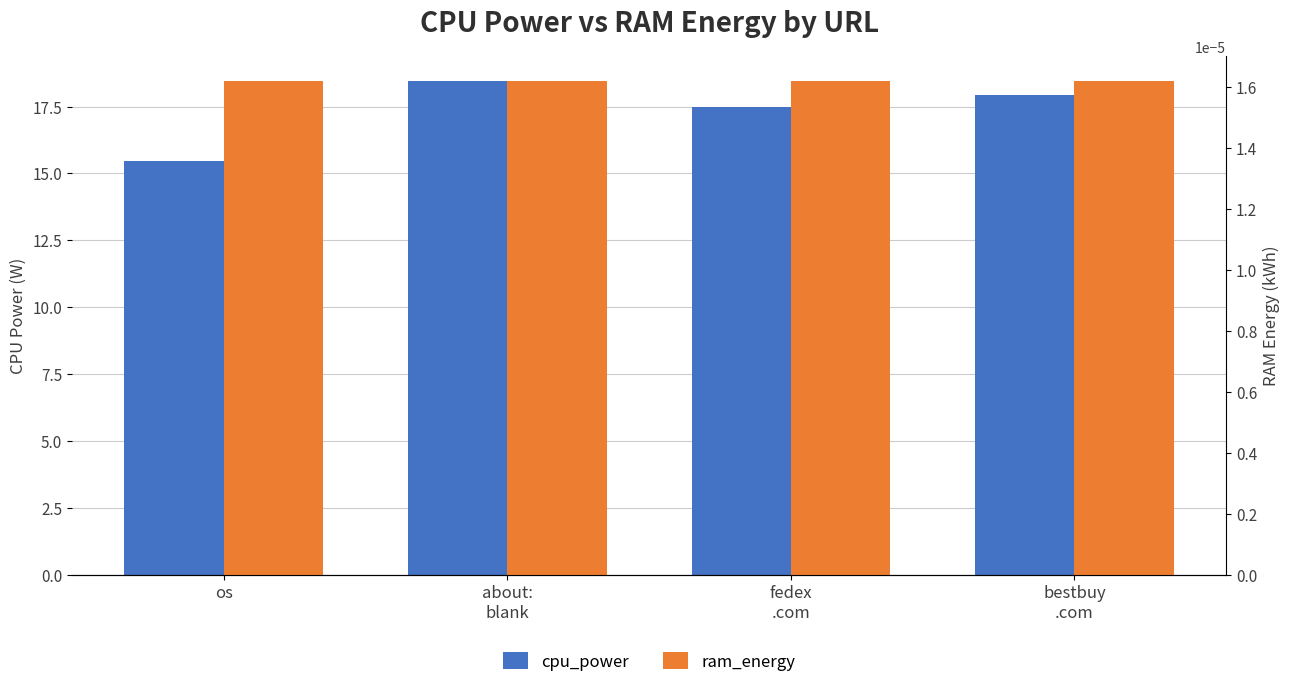

What are all the series names shown in the legend?

cpu_power, ram_energy